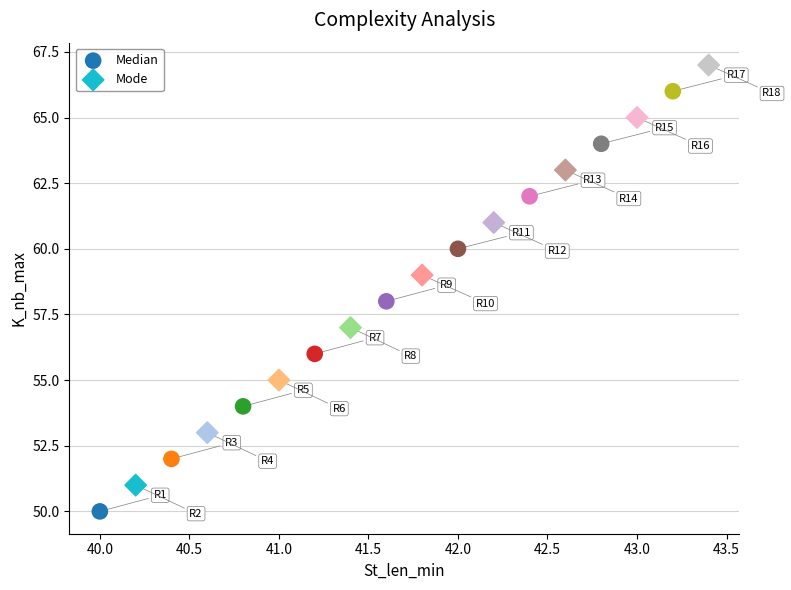

Which series reaches the minimum Y coordinate?

Median